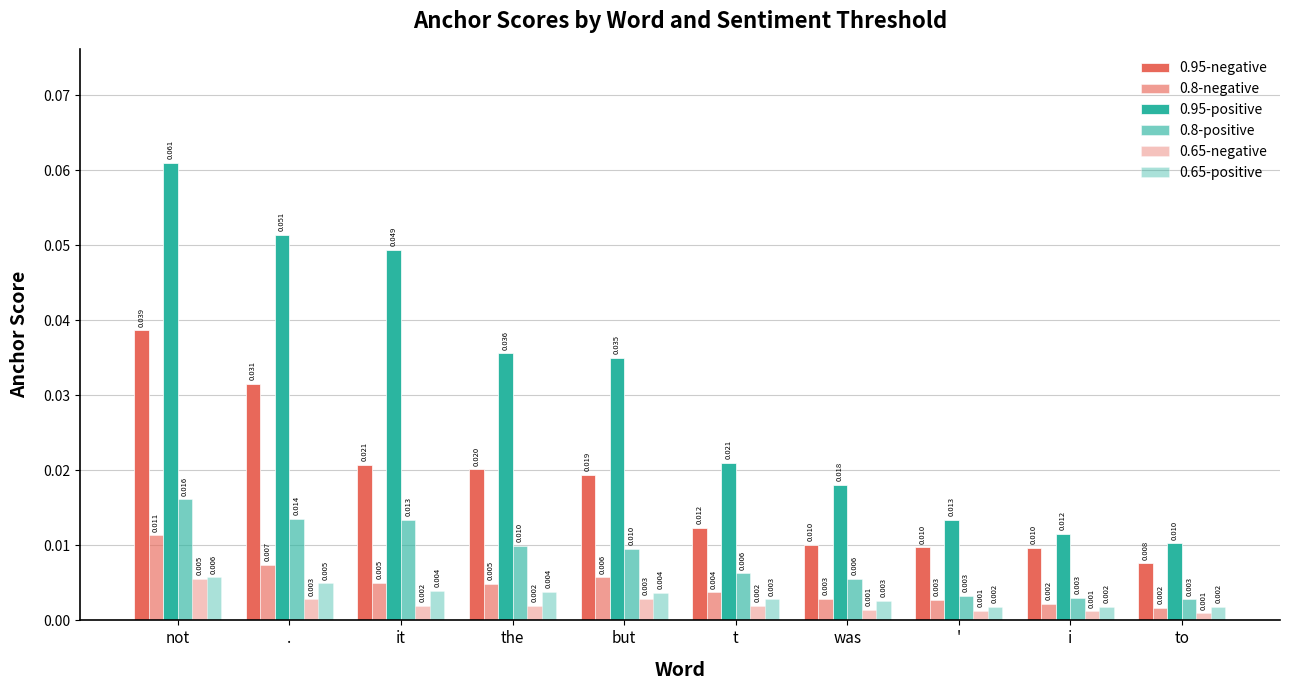

The value of 0.65-negative at . is 0.0. True or false?

True